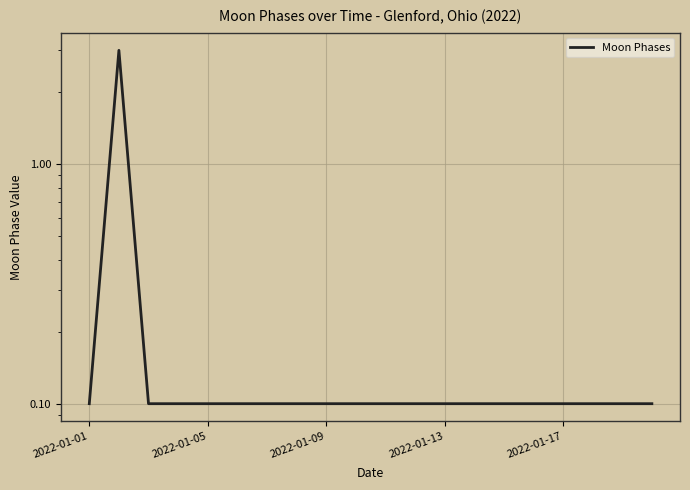

At which label is the value closest to 1?

2022-01-01